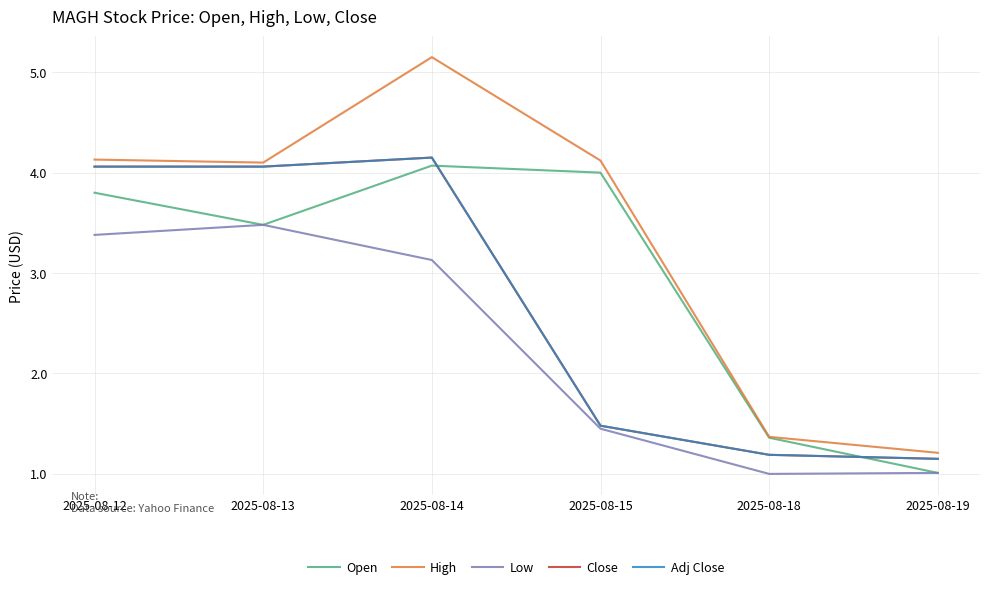

What is the difference between the highest and lowest values at 2025-08-19?

0.2